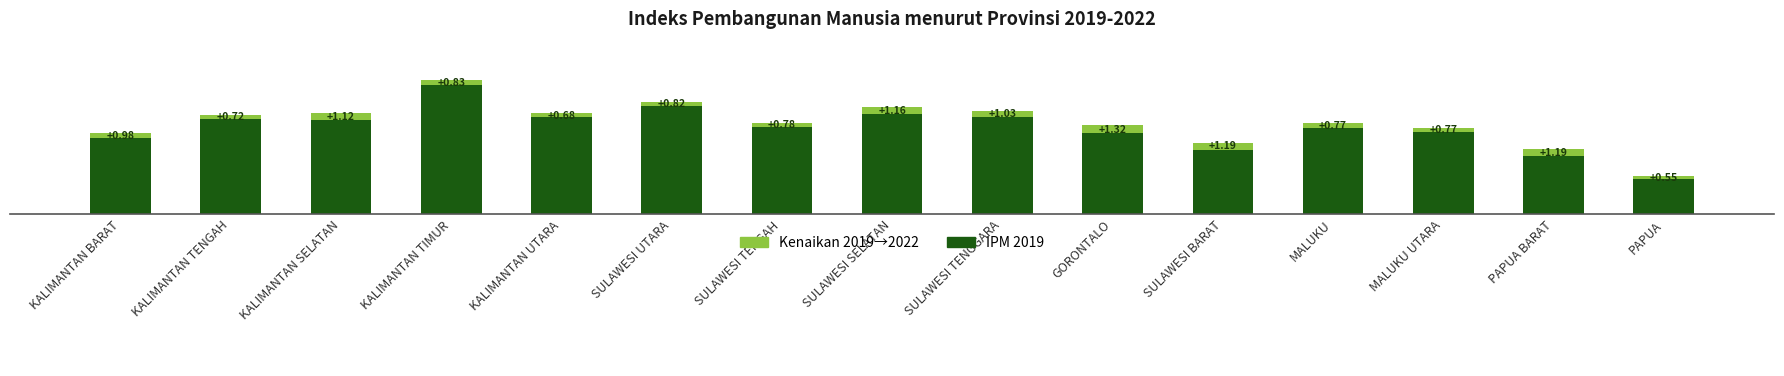

The value of IPM 2019 at KALIMANTAN TENGAH is 45.9. True or false?

False